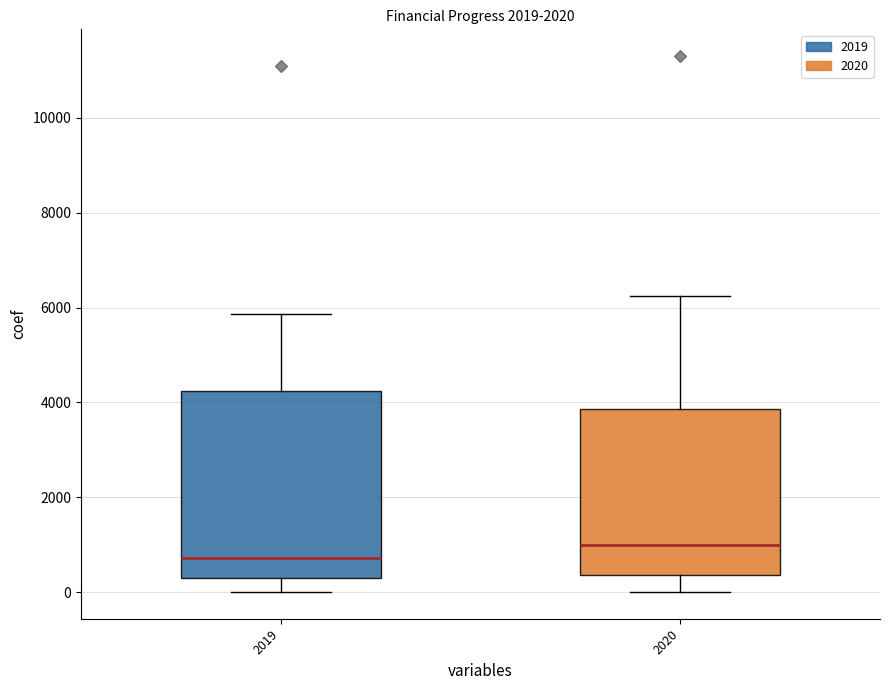

Where is the upper edge of the box at x = 2020 on the y-axis? The values are not printed on the chart, so give them approximately, as read against the axis.

3800